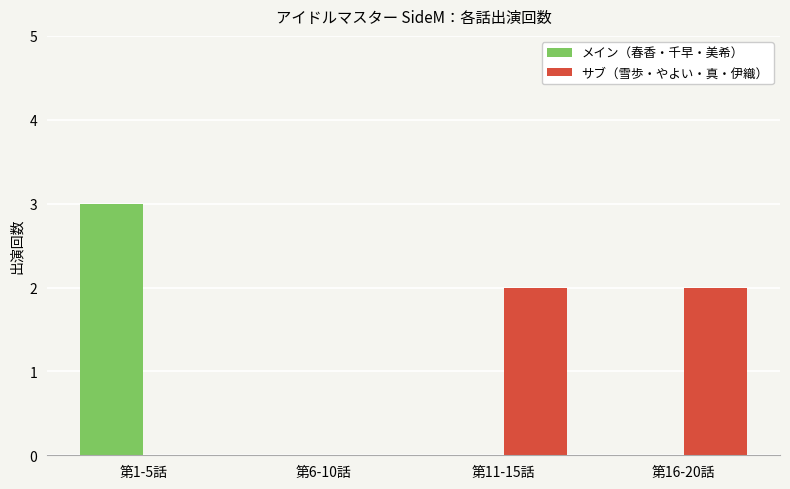

True or false: サブ（雪歩・やよい・真・伊織） has a value of 2 at 第11-15話.

True